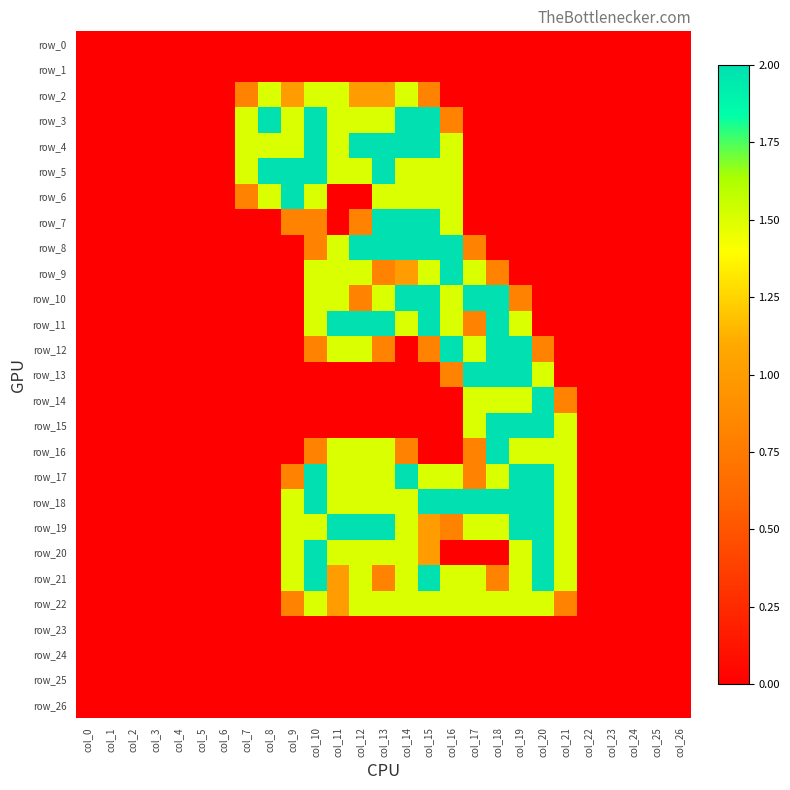

Reading left to right, what are all the values shown in this chart?

row_0: col_0=0.0	col_1=0.0	col_2=0.0	col_3=0.0	col_4=0.0	col_5=0.0	col_6=0.0	col_7=0.0	col_8=0.0	col_9=0.0	col_10=0.0	col_11=0.0	col_12=0.0	col_13=0.0	col_14=0.0	col_15=0.0	col_16=0.0	col_17=0.0	col_18=0.0	col_19=0.0	col_20=0.0	col_21=0.0	col_22=0.0	col_23=0.0	col_24=0.0	col_25=0.0	col_26=0.0
row_1: col_0=0.0	col_1=0.0	col_2=0.0	col_3=0.0	col_4=0.0	col_5=0.0	col_6=0.0	col_7=0.0	col_8=0.0	col_9=0.0	col_10=0.0	col_11=0.0	col_12=0.0	col_13=0.0	col_14=0.0	col_15=0.0	col_16=0.0	col_17=0.0	col_18=0.0	col_19=0.0	col_20=0.0	col_21=0.0	col_22=0.0	col_23=0.0	col_24=0.0	col_25=0.0	col_26=0.0
row_2: col_0=0.0	col_1=0.0	col_2=0.0	col_3=0.0	col_4=0.0	col_5=0.0	col_6=0.0	col_7=0.8	col_8=1.5	col_9=1.0	col_10=1.5	col_11=1.5	col_12=1.0	col_13=1.0	col_14=1.5	col_15=0.8	col_16=0.0	col_17=0.0	col_18=0.0	col_19=0.0	col_20=0.0	col_21=0.0	col_22=0.0	col_23=0.0	col_24=0.0	col_25=0.0	col_26=0.0
row_3: col_0=0.0	col_1=0.0	col_2=0.0	col_3=0.0	col_4=0.0	col_5=0.0	col_6=0.0	col_7=1.5	col_8=2.0	col_9=1.5	col_10=2.0	col_11=1.5	col_12=1.5	col_13=1.5	col_14=2.0	col_15=2.0	col_16=0.8	col_17=0.0	col_18=0.0	col_19=0.0	col_20=0.0	col_21=0.0	col_22=0.0	col_23=0.0	col_24=0.0	col_25=0.0	col_26=0.0
row_4: col_0=0.0	col_1=0.0	col_2=0.0	col_3=0.0	col_4=0.0	col_5=0.0	col_6=0.0	col_7=1.5	col_8=1.5	col_9=1.5	col_10=2.0	col_11=1.5	col_12=2.0	col_13=2.0	col_14=2.0	col_15=2.0	col_16=1.5	col_17=0.0	col_18=0.0	col_19=0.0	col_20=0.0	col_21=0.0	col_22=0.0	col_23=0.0	col_24=0.0	col_25=0.0	col_26=0.0
row_5: col_0=0.0	col_1=0.0	col_2=0.0	col_3=0.0	col_4=0.0	col_5=0.0	col_6=0.0	col_7=1.5	col_8=2.0	col_9=2.0	col_10=2.0	col_11=1.5	col_12=1.5	col_13=2.0	col_14=1.5	col_15=1.5	col_16=1.5	col_17=0.0	col_18=0.0	col_19=0.0	col_20=0.0	col_21=0.0	col_22=0.0	col_23=0.0	col_24=0.0	col_25=0.0	col_26=0.0
row_6: col_0=0.0	col_1=0.0	col_2=0.0	col_3=0.0	col_4=0.0	col_5=0.0	col_6=0.0	col_7=0.8	col_8=1.5	col_9=2.0	col_10=1.5	col_11=0.0	col_12=0.0	col_13=1.5	col_14=1.5	col_15=1.5	col_16=1.5	col_17=0.0	col_18=0.0	col_19=0.0	col_20=0.0	col_21=0.0	col_22=0.0	col_23=0.0	col_24=0.0	col_25=0.0	col_26=0.0
row_7: col_0=0.0	col_1=0.0	col_2=0.0	col_3=0.0	col_4=0.0	col_5=0.0	col_6=0.0	col_7=0.0	col_8=0.0	col_9=0.8	col_10=0.8	col_11=0.0	col_12=0.8	col_13=2.0	col_14=2.0	col_15=2.0	col_16=1.5	col_17=0.0	col_18=0.0	col_19=0.0	col_20=0.0	col_21=0.0	col_22=0.0	col_23=0.0	col_24=0.0	col_25=0.0	col_26=0.0
row_8: col_0=0.0	col_1=0.0	col_2=0.0	col_3=0.0	col_4=0.0	col_5=0.0	col_6=0.0	col_7=0.0	col_8=0.0	col_9=0.0	col_10=0.8	col_11=1.5	col_12=2.0	col_13=2.0	col_14=2.0	col_15=2.0	col_16=2.0	col_17=0.8	col_18=0.0	col_19=0.0	col_20=0.0	col_21=0.0	col_22=0.0	col_23=0.0	col_24=0.0	col_25=0.0	col_26=0.0
row_9: col_0=0.0	col_1=0.0	col_2=0.0	col_3=0.0	col_4=0.0	col_5=0.0	col_6=0.0	col_7=0.0	col_8=0.0	col_9=0.0	col_10=1.5	col_11=1.5	col_12=1.5	col_13=0.8	col_14=1.0	col_15=1.5	col_16=2.0	col_17=1.5	col_18=0.8	col_19=0.0	col_20=0.0	col_21=0.0	col_22=0.0	col_23=0.0	col_24=0.0	col_25=0.0	col_26=0.0
row_10: col_0=0.0	col_1=0.0	col_2=0.0	col_3=0.0	col_4=0.0	col_5=0.0	col_6=0.0	col_7=0.0	col_8=0.0	col_9=0.0	col_10=1.5	col_11=1.5	col_12=0.8	col_13=1.5	col_14=2.0	col_15=2.0	col_16=1.5	col_17=2.0	col_18=2.0	col_19=0.8	col_20=0.0	col_21=0.0	col_22=0.0	col_23=0.0	col_24=0.0	col_25=0.0	col_26=0.0
row_11: col_0=0.0	col_1=0.0	col_2=0.0	col_3=0.0	col_4=0.0	col_5=0.0	col_6=0.0	col_7=0.0	col_8=0.0	col_9=0.0	col_10=1.5	col_11=2.0	col_12=2.0	col_13=2.0	col_14=1.5	col_15=2.0	col_16=1.5	col_17=0.8	col_18=2.0	col_19=1.5	col_20=0.0	col_21=0.0	col_22=0.0	col_23=0.0	col_24=0.0	col_25=0.0	col_26=0.0
row_12: col_0=0.0	col_1=0.0	col_2=0.0	col_3=0.0	col_4=0.0	col_5=0.0	col_6=0.0	col_7=0.0	col_8=0.0	col_9=0.0	col_10=0.8	col_11=1.5	col_12=1.5	col_13=0.8	col_14=0.0	col_15=0.8	col_16=2.0	col_17=1.5	col_18=2.0	col_19=2.0	col_20=0.8	col_21=0.0	col_22=0.0	col_23=0.0	col_24=0.0	col_25=0.0	col_26=0.0
row_13: col_0=0.0	col_1=0.0	col_2=0.0	col_3=0.0	col_4=0.0	col_5=0.0	col_6=0.0	col_7=0.0	col_8=0.0	col_9=0.0	col_10=0.0	col_11=0.0	col_12=0.0	col_13=0.0	col_14=0.0	col_15=0.0	col_16=0.8	col_17=2.0	col_18=2.0	col_19=2.0	col_20=1.5	col_21=0.0	col_22=0.0	col_23=0.0	col_24=0.0	col_25=0.0	col_26=0.0
row_14: col_0=0.0	col_1=0.0	col_2=0.0	col_3=0.0	col_4=0.0	col_5=0.0	col_6=0.0	col_7=0.0	col_8=0.0	col_9=0.0	col_10=0.0	col_11=0.0	col_12=0.0	col_13=0.0	col_14=0.0	col_15=0.0	col_16=0.0	col_17=1.5	col_18=1.5	col_19=1.5	col_20=2.0	col_21=0.8	col_22=0.0	col_23=0.0	col_24=0.0	col_25=0.0	col_26=0.0
row_15: col_0=0.0	col_1=0.0	col_2=0.0	col_3=0.0	col_4=0.0	col_5=0.0	col_6=0.0	col_7=0.0	col_8=0.0	col_9=0.0	col_10=0.0	col_11=0.0	col_12=0.0	col_13=0.0	col_14=0.0	col_15=0.0	col_16=0.0	col_17=1.5	col_18=2.0	col_19=2.0	col_20=2.0	col_21=1.5	col_22=0.0	col_23=0.0	col_24=0.0	col_25=0.0	col_26=0.0
row_16: col_0=0.0	col_1=0.0	col_2=0.0	col_3=0.0	col_4=0.0	col_5=0.0	col_6=0.0	col_7=0.0	col_8=0.0	col_9=0.0	col_10=0.8	col_11=1.5	col_12=1.5	col_13=1.5	col_14=0.8	col_15=0.0	col_16=0.0	col_17=0.8	col_18=2.0	col_19=1.5	col_20=1.5	col_21=1.5	col_22=0.0	col_23=0.0	col_24=0.0	col_25=0.0	col_26=0.0
row_17: col_0=0.0	col_1=0.0	col_2=0.0	col_3=0.0	col_4=0.0	col_5=0.0	col_6=0.0	col_7=0.0	col_8=0.0	col_9=0.8	col_10=2.0	col_11=1.5	col_12=1.5	col_13=1.5	col_14=2.0	col_15=1.5	col_16=1.5	col_17=0.8	col_18=1.5	col_19=2.0	col_20=2.0	col_21=1.5	col_22=0.0	col_23=0.0	col_24=0.0	col_25=0.0	col_26=0.0
row_18: col_0=0.0	col_1=0.0	col_2=0.0	col_3=0.0	col_4=0.0	col_5=0.0	col_6=0.0	col_7=0.0	col_8=0.0	col_9=1.5	col_10=2.0	col_11=1.5	col_12=1.5	col_13=1.5	col_14=1.5	col_15=2.0	col_16=2.0	col_17=2.0	col_18=2.0	col_19=2.0	col_20=2.0	col_21=1.5	col_22=0.0	col_23=0.0	col_24=0.0	col_25=0.0	col_26=0.0
row_19: col_0=0.0	col_1=0.0	col_2=0.0	col_3=0.0	col_4=0.0	col_5=0.0	col_6=0.0	col_7=0.0	col_8=0.0	col_9=1.5	col_10=1.5	col_11=2.0	col_12=2.0	col_13=2.0	col_14=1.5	col_15=1.0	col_16=0.8	col_17=1.5	col_18=1.5	col_19=2.0	col_20=2.0	col_21=1.5	col_22=0.0	col_23=0.0	col_24=0.0	col_25=0.0	col_26=0.0
row_20: col_0=0.0	col_1=0.0	col_2=0.0	col_3=0.0	col_4=0.0	col_5=0.0	col_6=0.0	col_7=0.0	col_8=0.0	col_9=1.5	col_10=2.0	col_11=1.5	col_12=1.5	col_13=1.5	col_14=1.5	col_15=1.0	col_16=0.0	col_17=0.0	col_18=0.0	col_19=1.5	col_20=2.0	col_21=1.5	col_22=0.0	col_23=0.0	col_24=0.0	col_25=0.0	col_26=0.0
row_21: col_0=0.0	col_1=0.0	col_2=0.0	col_3=0.0	col_4=0.0	col_5=0.0	col_6=0.0	col_7=0.0	col_8=0.0	col_9=1.5	col_10=2.0	col_11=1.0	col_12=1.5	col_13=0.8	col_14=1.5	col_15=2.0	col_16=1.5	col_17=1.5	col_18=0.8	col_19=1.5	col_20=2.0	col_21=1.5	col_22=0.0	col_23=0.0	col_24=0.0	col_25=0.0	col_26=0.0
row_22: col_0=0.0	col_1=0.0	col_2=0.0	col_3=0.0	col_4=0.0	col_5=0.0	col_6=0.0	col_7=0.0	col_8=0.0	col_9=0.8	col_10=1.5	col_11=1.0	col_12=1.5	col_13=1.5	col_14=1.5	col_15=1.5	col_16=1.5	col_17=1.5	col_18=1.5	col_19=1.5	col_20=1.5	col_21=0.8	col_22=0.0	col_23=0.0	col_24=0.0	col_25=0.0	col_26=0.0
row_23: col_0=0.0	col_1=0.0	col_2=0.0	col_3=0.0	col_4=0.0	col_5=0.0	col_6=0.0	col_7=0.0	col_8=0.0	col_9=0.0	col_10=0.0	col_11=0.0	col_12=0.0	col_13=0.0	col_14=0.0	col_15=0.0	col_16=0.0	col_17=0.0	col_18=0.0	col_19=0.0	col_20=0.0	col_21=0.0	col_22=0.0	col_23=0.0	col_24=0.0	col_25=0.0	col_26=0.0
row_24: col_0=0.0	col_1=0.0	col_2=0.0	col_3=0.0	col_4=0.0	col_5=0.0	col_6=0.0	col_7=0.0	col_8=0.0	col_9=0.0	col_10=0.0	col_11=0.0	col_12=0.0	col_13=0.0	col_14=0.0	col_15=0.0	col_16=0.0	col_17=0.0	col_18=0.0	col_19=0.0	col_20=0.0	col_21=0.0	col_22=0.0	col_23=0.0	col_24=0.0	col_25=0.0	col_26=0.0
row_25: col_0=0.0	col_1=0.0	col_2=0.0	col_3=0.0	col_4=0.0	col_5=0.0	col_6=0.0	col_7=0.0	col_8=0.0	col_9=0.0	col_10=0.0	col_11=0.0	col_12=0.0	col_13=0.0	col_14=0.0	col_15=0.0	col_16=0.0	col_17=0.0	col_18=0.0	col_19=0.0	col_20=0.0	col_21=0.0	col_22=0.0	col_23=0.0	col_24=0.0	col_25=0.0	col_26=0.0
row_26: col_0=0.0	col_1=0.0	col_2=0.0	col_3=0.0	col_4=0.0	col_5=0.0	col_6=0.0	col_7=0.0	col_8=0.0	col_9=0.0	col_10=0.0	col_11=0.0	col_12=0.0	col_13=0.0	col_14=0.0	col_15=0.0	col_16=0.0	col_17=0.0	col_18=0.0	col_19=0.0	col_20=0.0	col_21=0.0	col_22=0.0	col_23=0.0	col_24=0.0	col_25=0.0	col_26=0.0